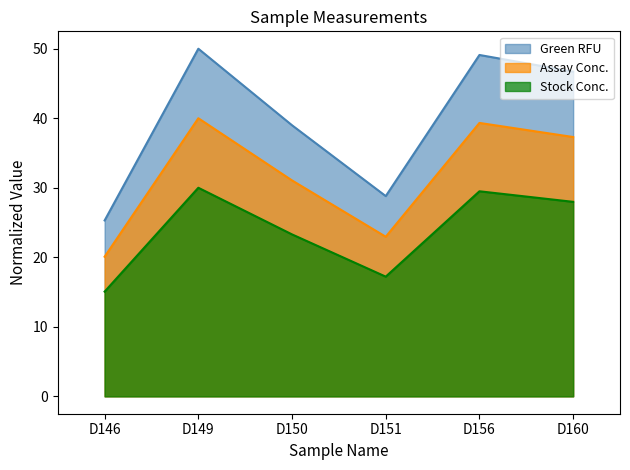

True or false: Green RFU and Stock Conc. cross at least once.

False